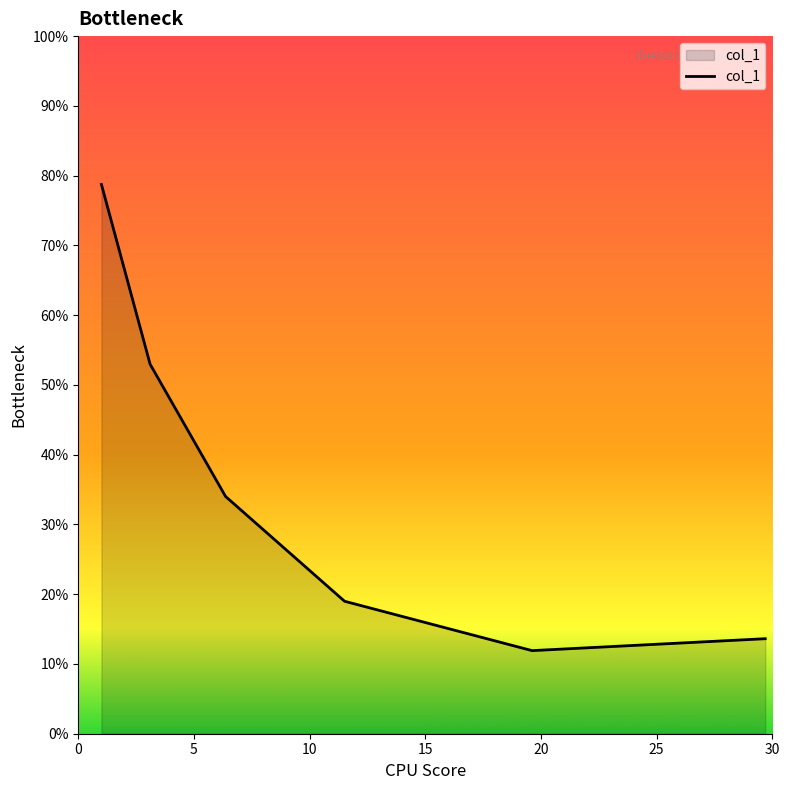

Is this an area chart (filled region under the line)?

Yes